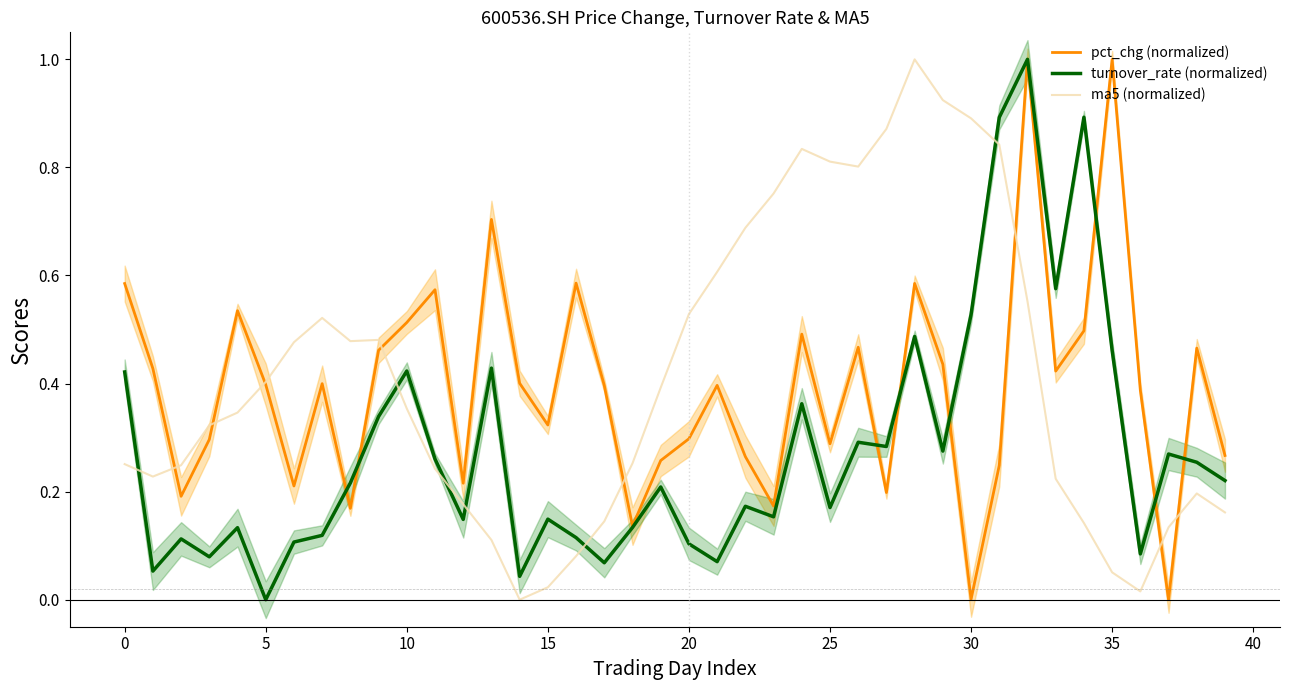

What are all the series names shown in the legend?

pct_chg (normalized), turnover_rate (normalized), ma5 (normalized)